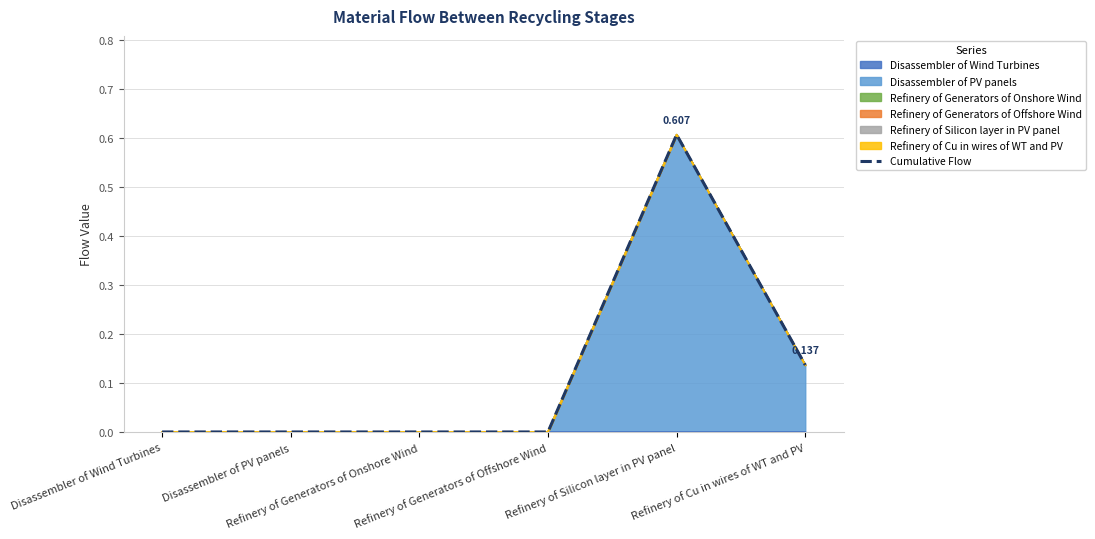

How many positive values are there?

4